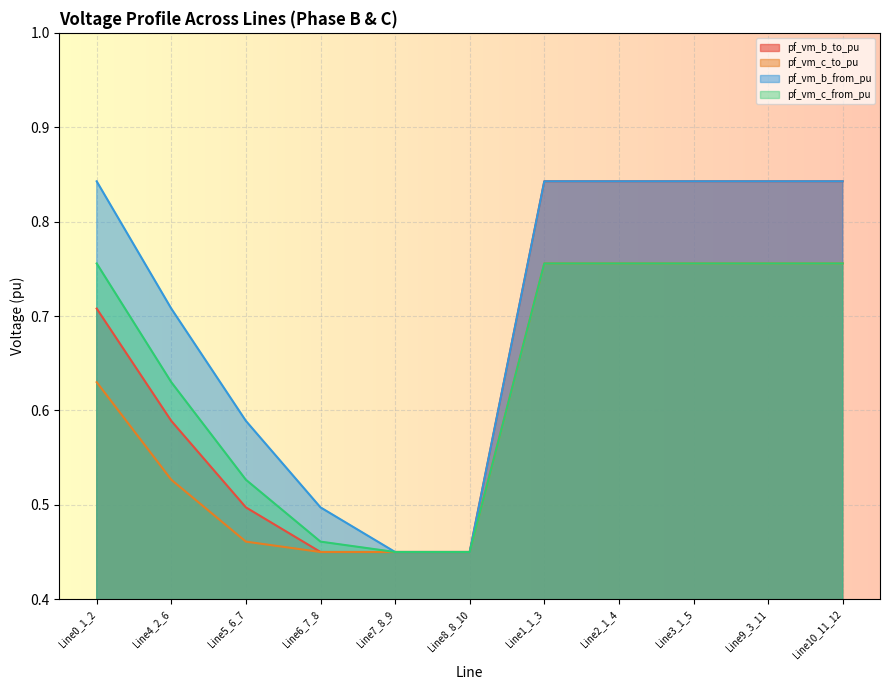

Does the chart display data point markers on the line(s)?

No